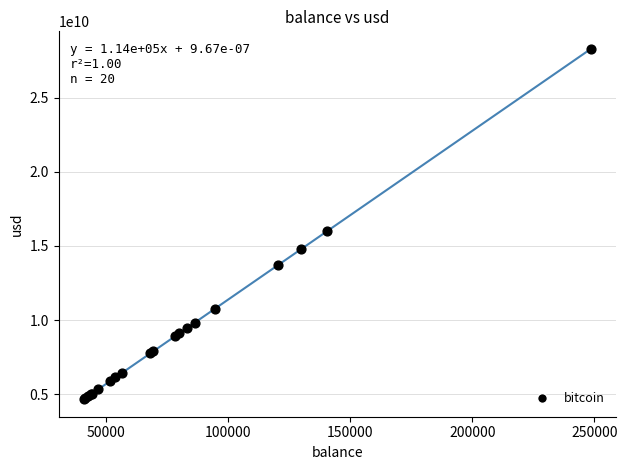

What Y value in the scatter plot is closest to 16474161588?

15994463077.4